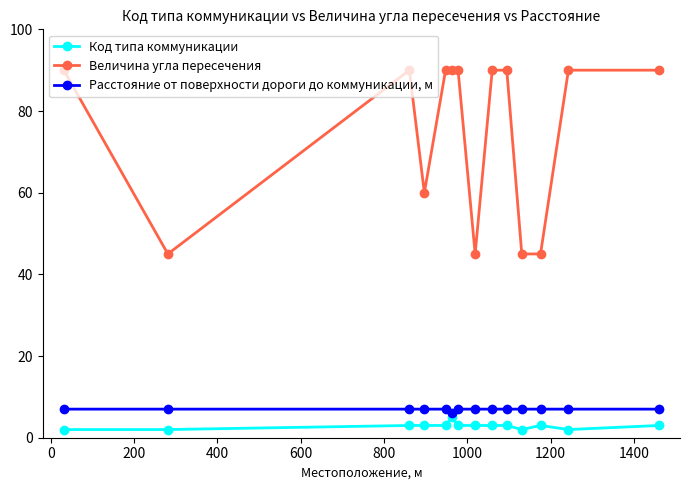

At how many categories does at least one series exceed 85?

9